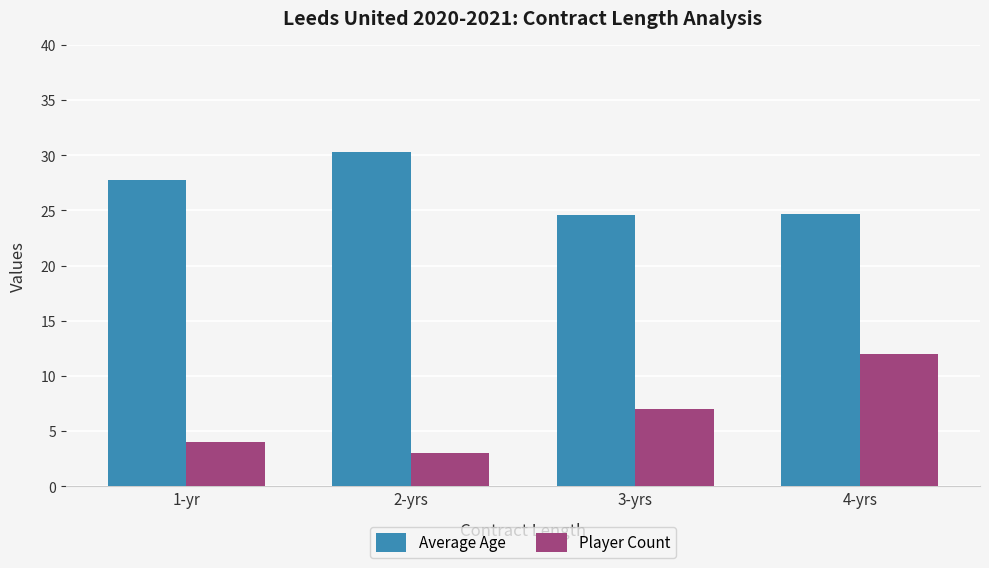

Read the Average Age value at 4-yrs.

24.6